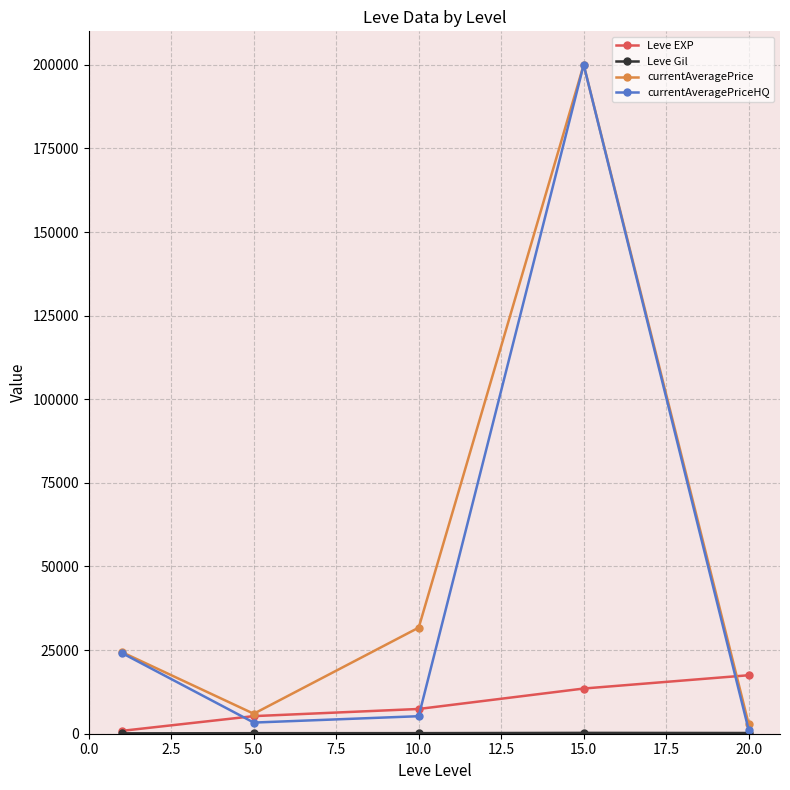

Which series has the largest range (max minus min)?

currentAveragePriceHQ